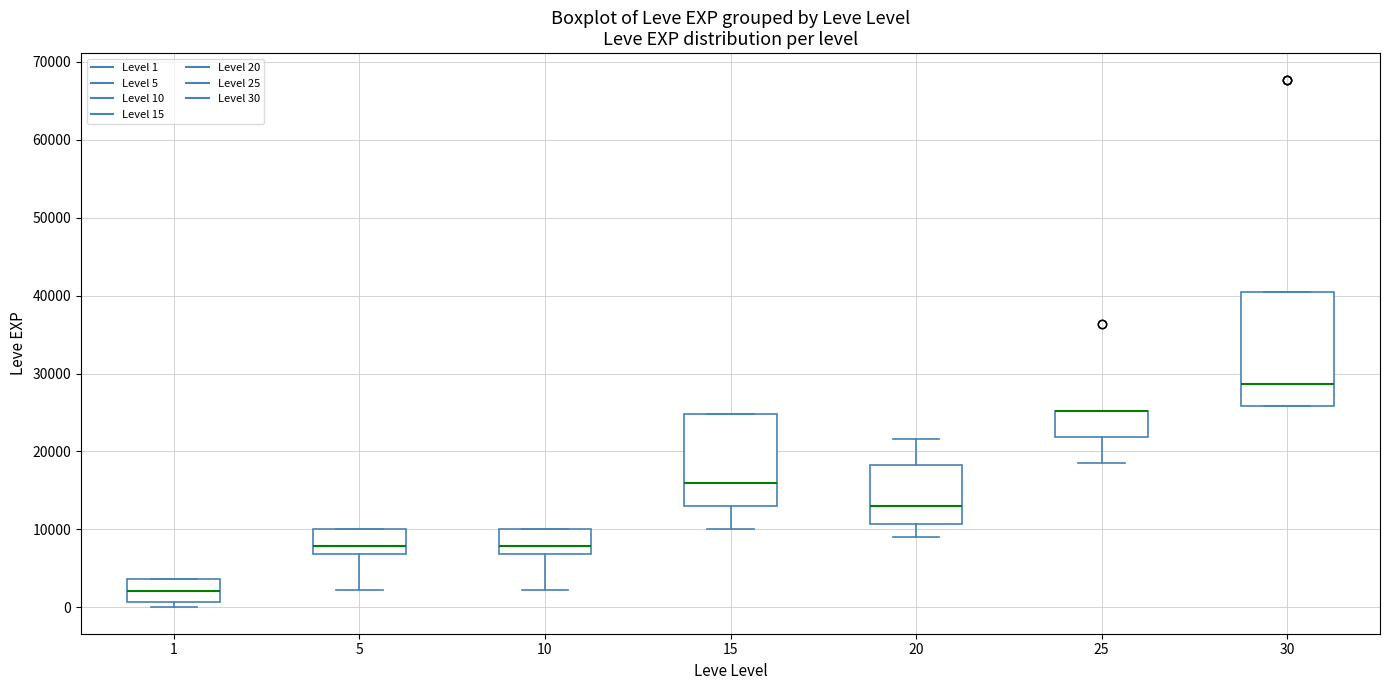

Which box is the tallest, from its lower edge to its upper edge?

30